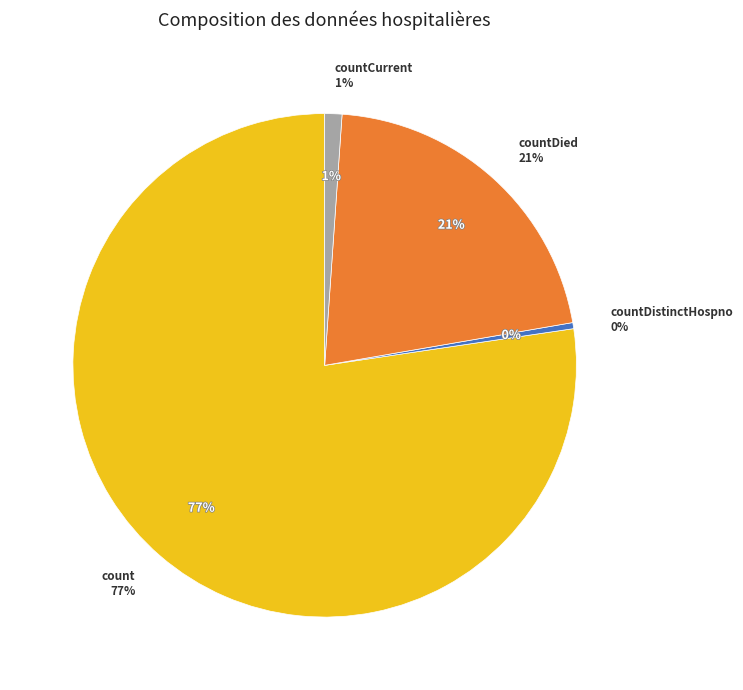

To the nearest percent, what is the difference between the countDistinctHospno and count slice percentages?

77%